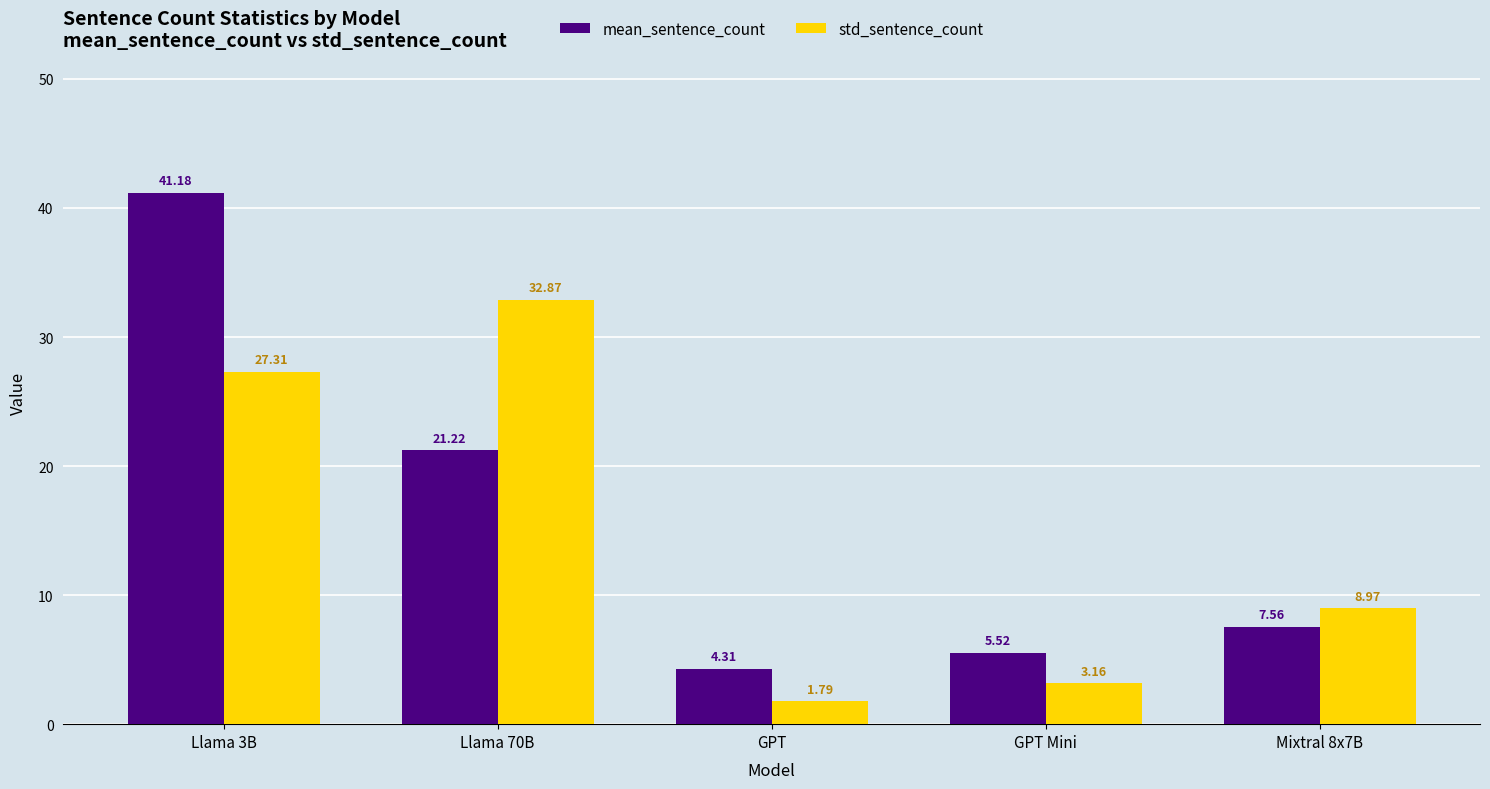

How many categories are shown in the chart?

5